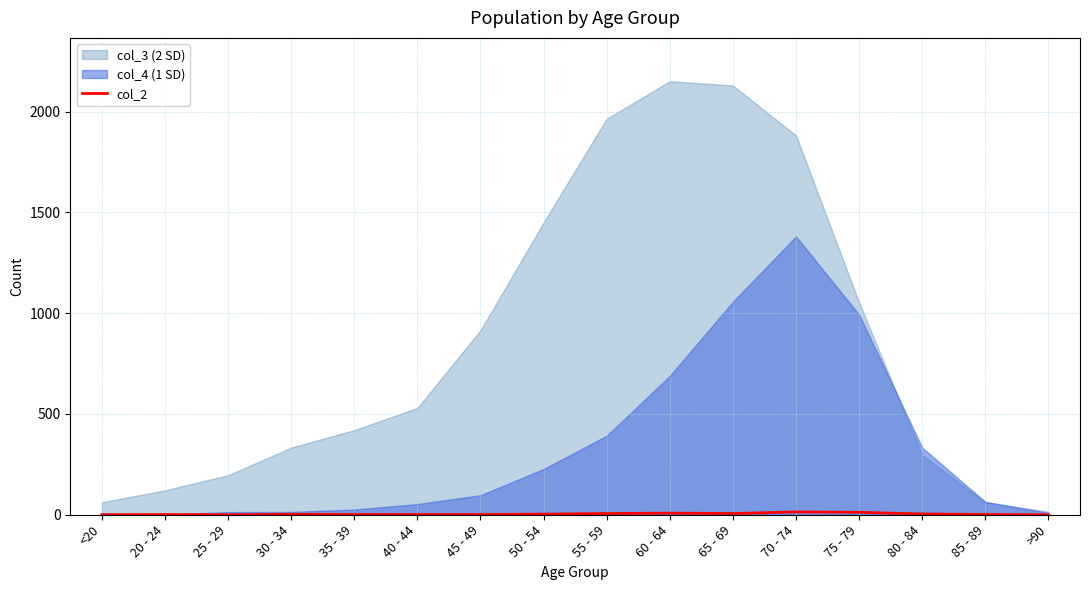

True or false: col_2 has a value of 4 at 80 - 84.

True